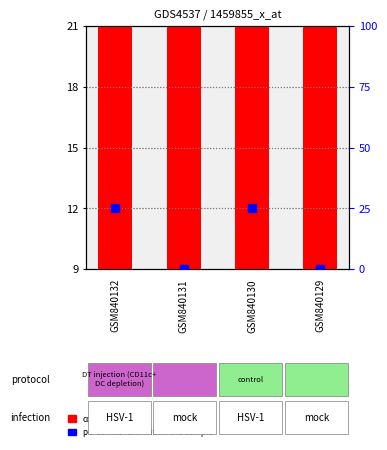

What is the total value across all series at GSM840131?

16.5